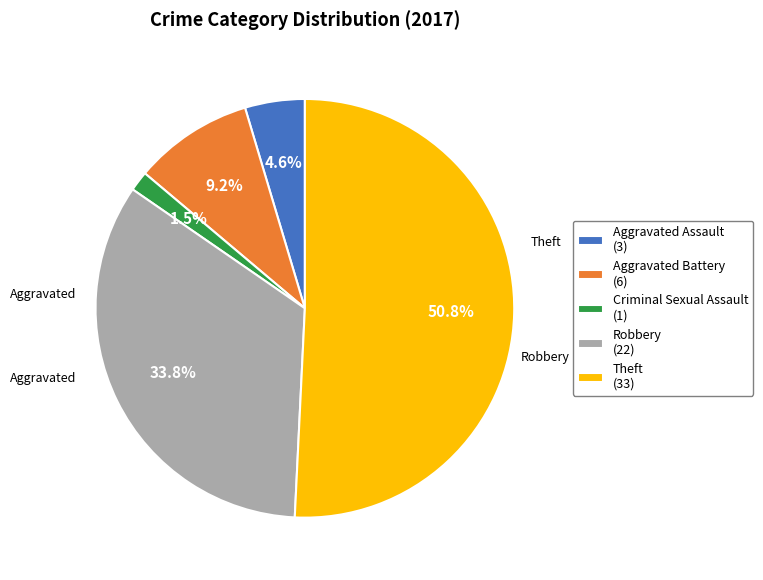

Which slice is the largest?

Theft